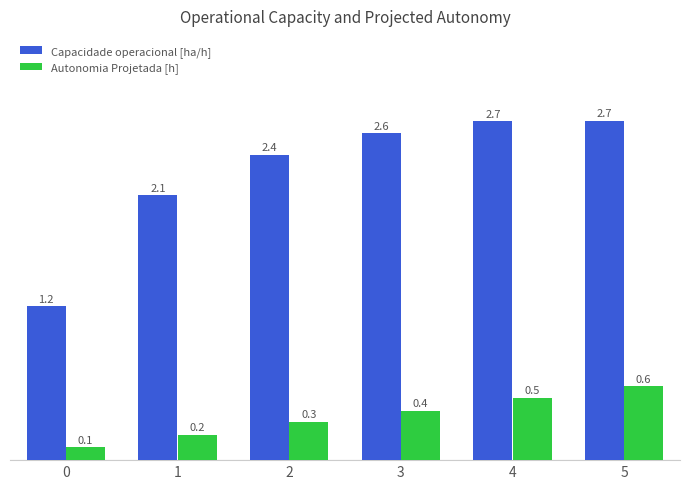

How many data points does each series have?

6